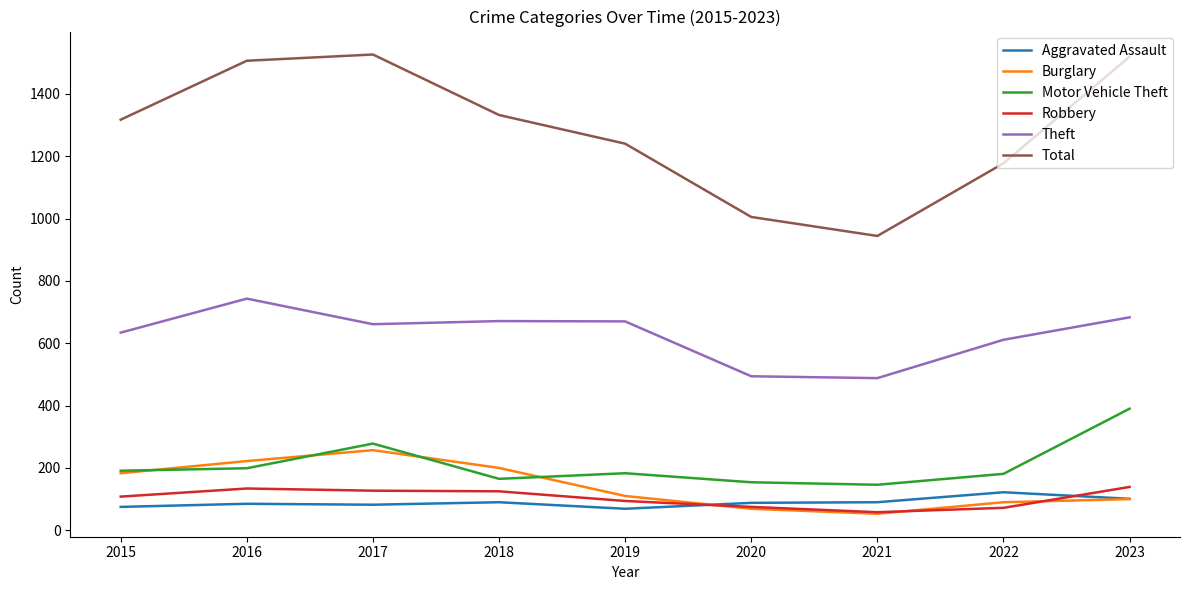

Is the value of Burglary at 2023 greater than the value of Total at 2015?

No